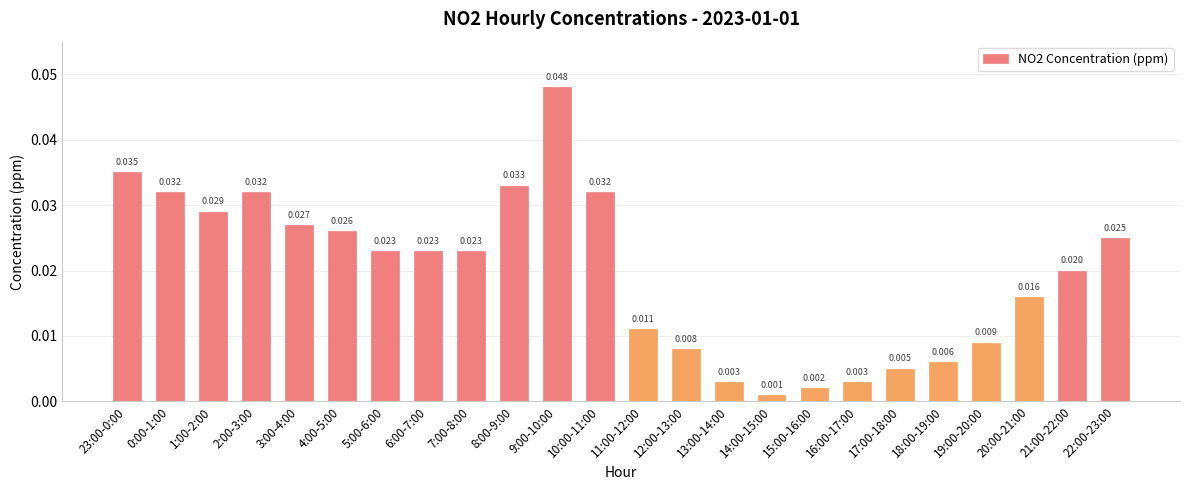

Which has a higher value, 13:00-14:00 or 9:00-10:00?

9:00-10:00